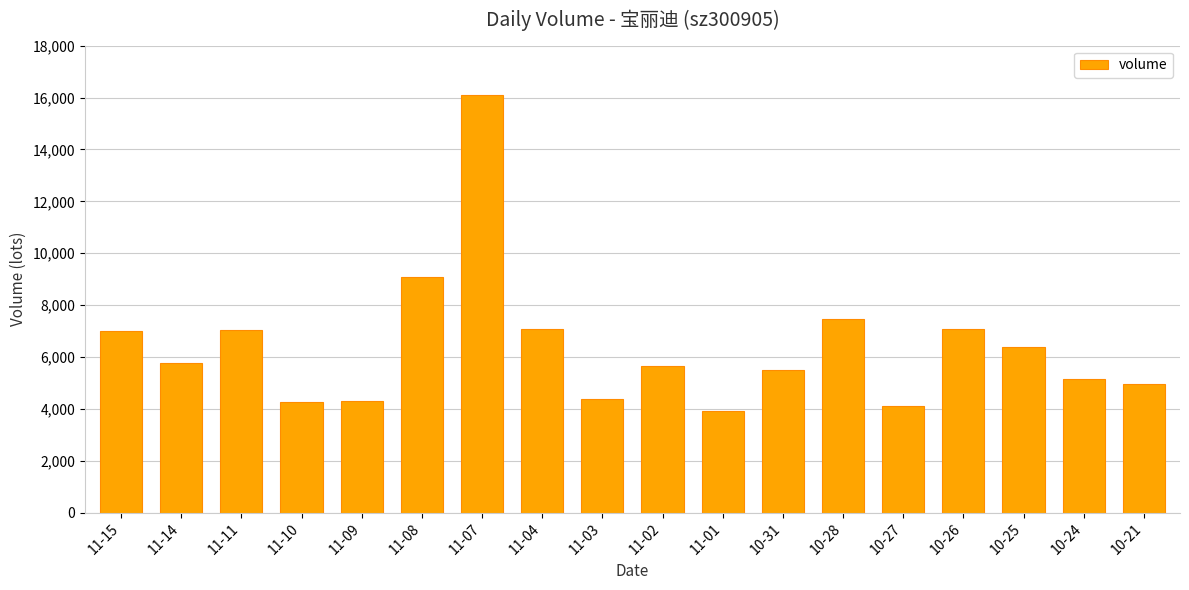

Are the bars horizontal?

No